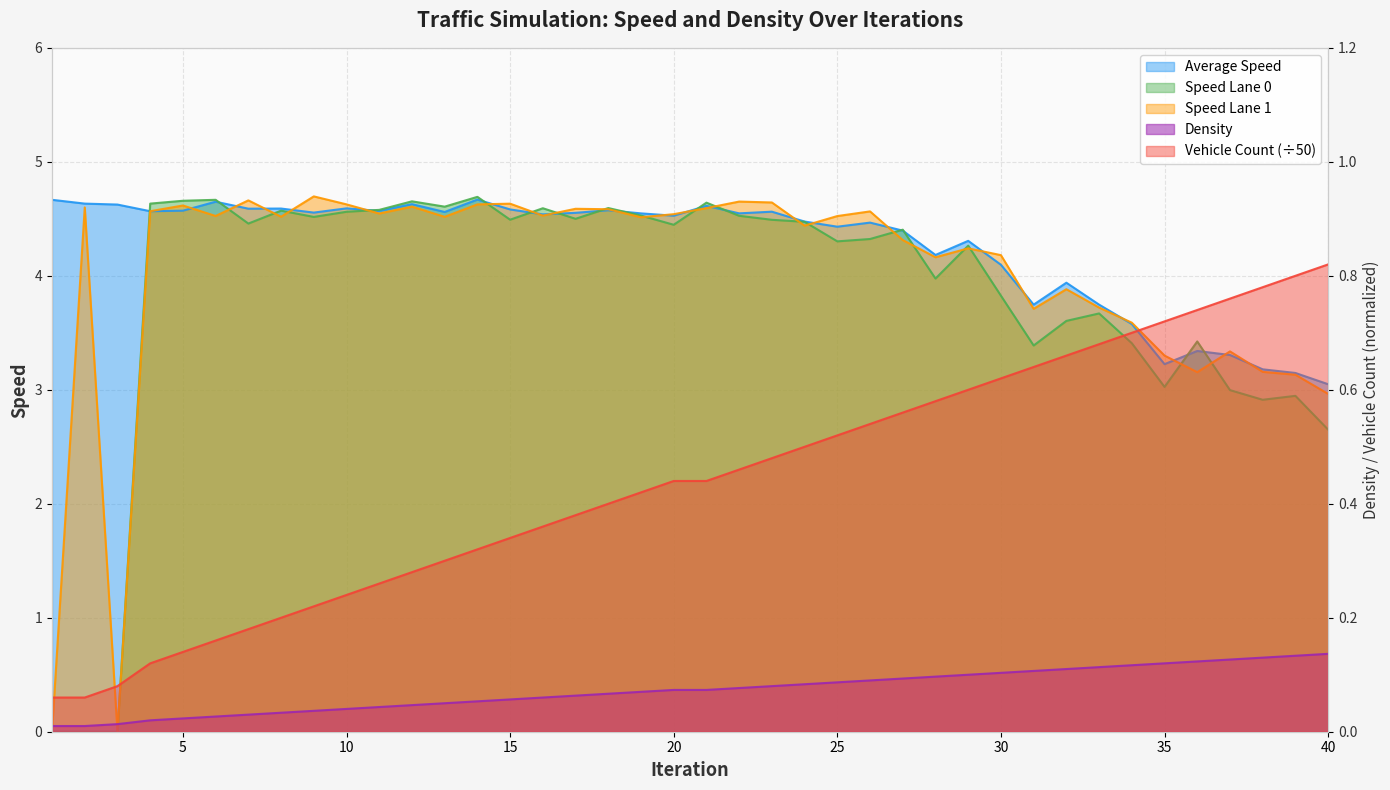

How many lines are shown in the chart?

5